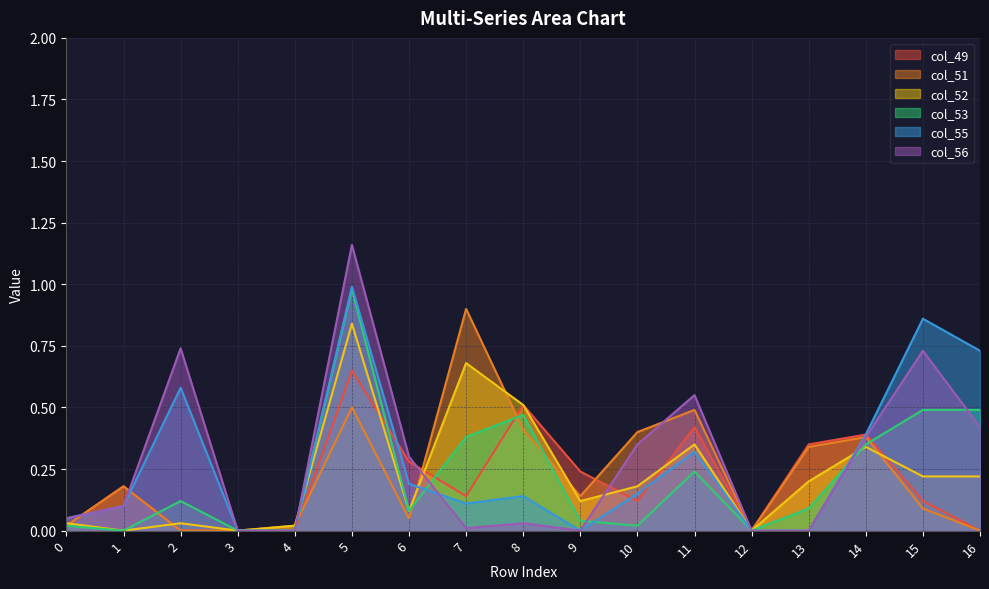

Reading left to right, list all the values displayed in this chart.

col_49: 0.0	0.2	0.0	0.0	0.0	0.7	0.3	0.1	0.5	0.2	0.1	0.4	0.0	0.3	0.4	0.1	0.0
col_51: 0.0	0.2	0.0	0.0	0.0	0.5	0.1	0.9	0.4	0.1	0.4	0.5	0.0	0.3	0.4	0.1	0.0
col_52: 0.0	0.0	0.0	0.0	0.0	0.8	0.1	0.7	0.5	0.1	0.2	0.3	0.0	0.2	0.3	0.2	0.2
col_53: 0.0	0.0	0.1	0.0	0.0	1.0	0.1	0.4	0.5	0.0	0.0	0.2	0.0	0.1	0.3	0.5	0.5
col_55: 0.1	0.1	0.6	0.0	0.0	1.0	0.2	0.1	0.1	0.0	0.1	0.3	0.0	0.0	0.4	0.9	0.7
col_56: 0.1	0.1	0.7	0.0	0.0	1.2	0.3	0.0	0.0	0.0	0.3	0.6	0.0	0.0	0.4	0.7	0.4